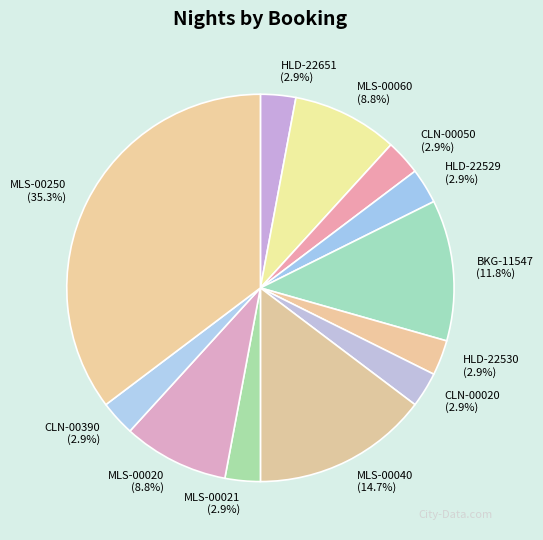

To the nearest percent, what percentage of the pie is HLD-22529?

3%